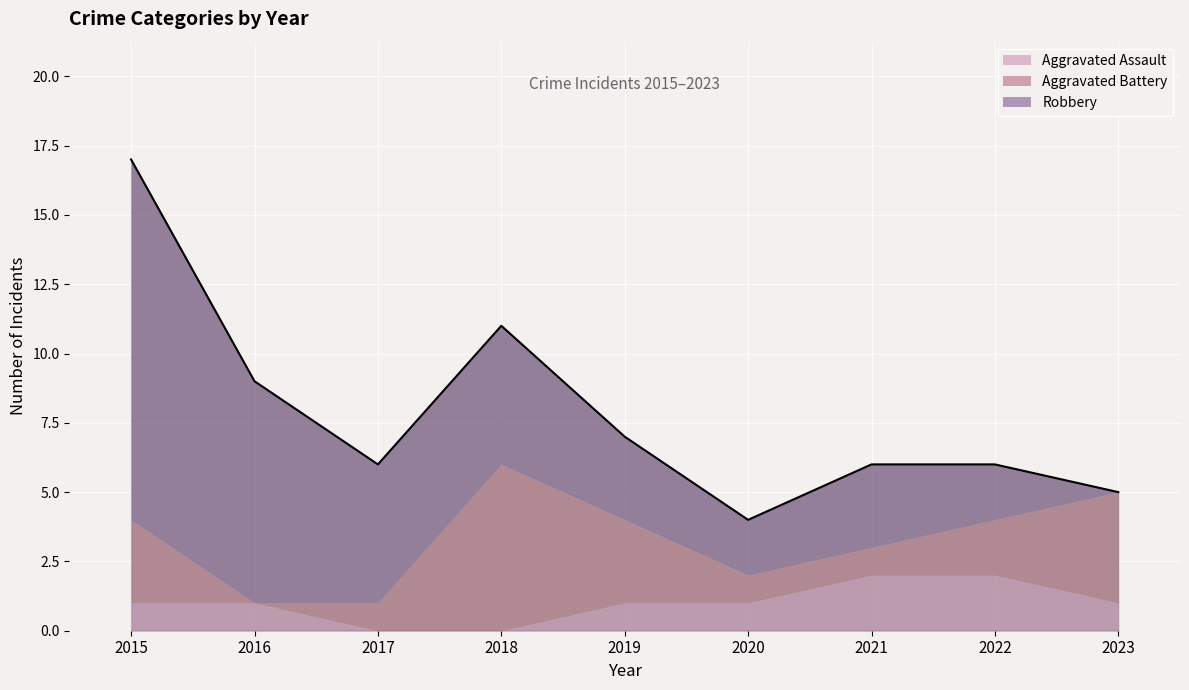

Which label corresponds to the smallest value in the chart?

2017